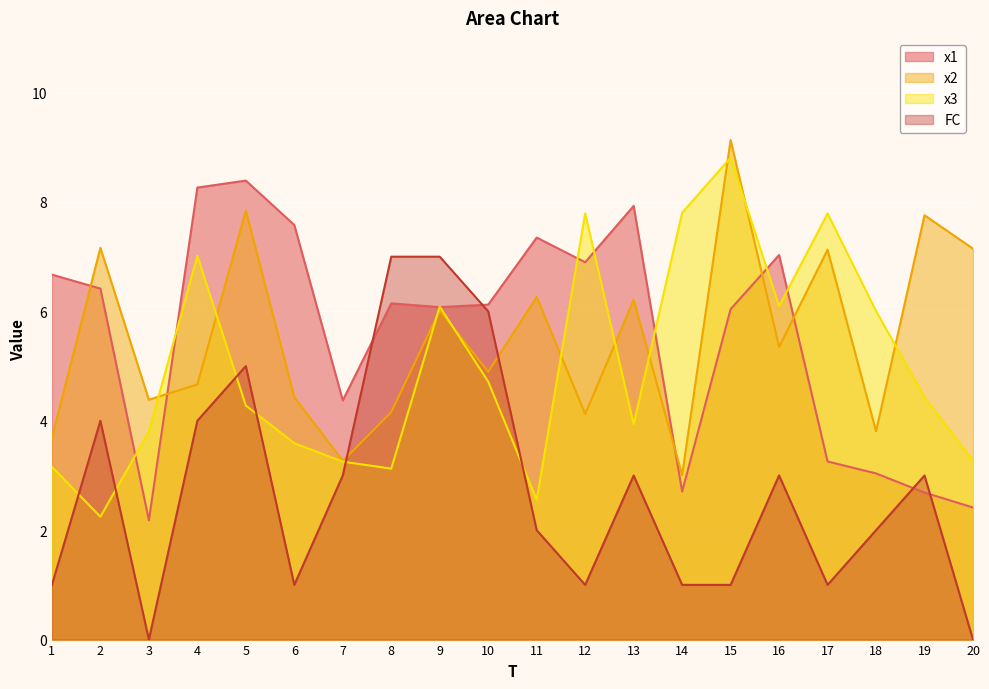

How many distinct data groups are displayed?

4